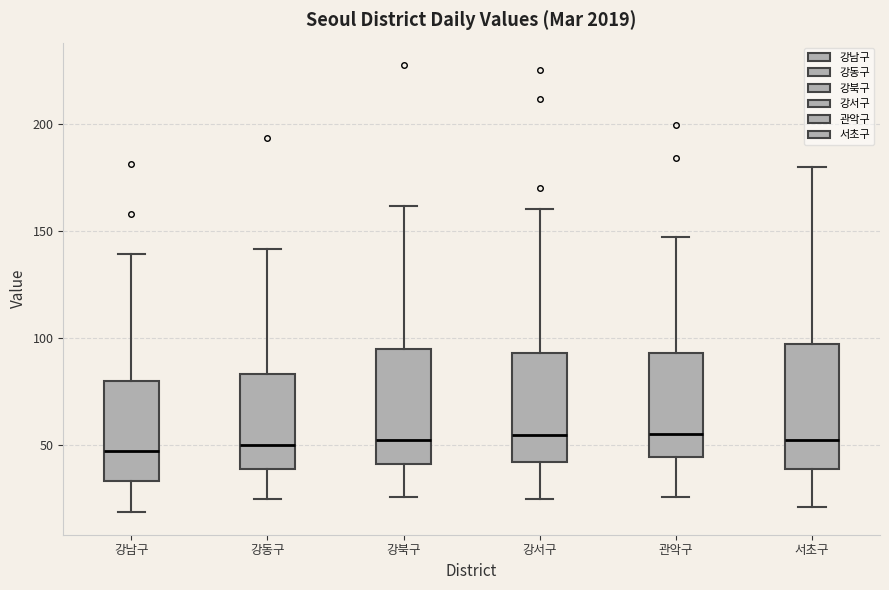

Reading left to right, transcribe this box plot: for each box, give where its median line is, the range the box spans, and where its two whiskers end, as read against the y-axis. The values are not printed on the chart, so give them approximately, as read against the axis.

강남구: median 50, box 35 to 80, whiskers 20 to 140
강동구: median 50, box 40 to 85, whiskers 25 to 140
강북구: median 55, box 40 to 95, whiskers 25 to 160
강서구: median 55, box 40 to 95, whiskers 25 to 160
관악구: median 55, box 45 to 95, whiskers 25 to 145
서초구: median 50, box 40 to 95, whiskers 20 to 180